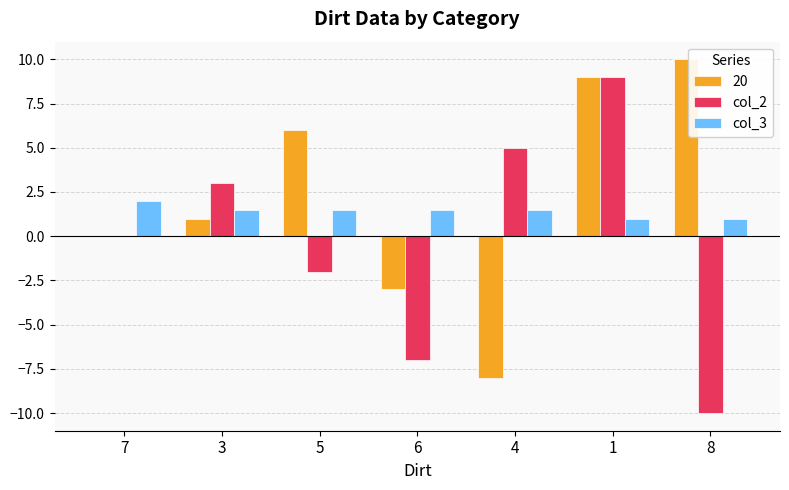

Is it true that 20 equals 0.0 at 7?

True